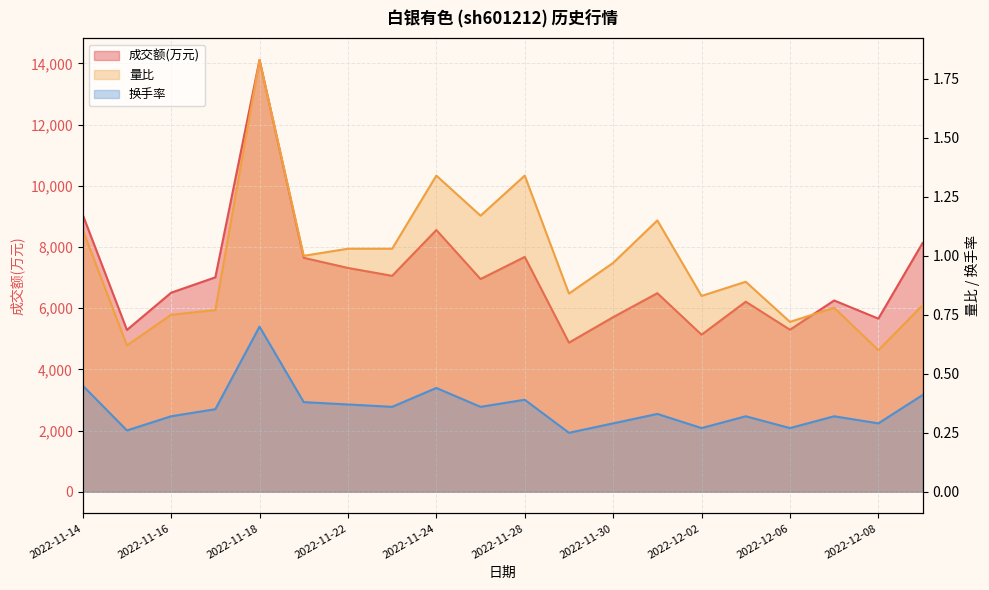

What is the value of the 量比 point at the 12th from the left?

0.8